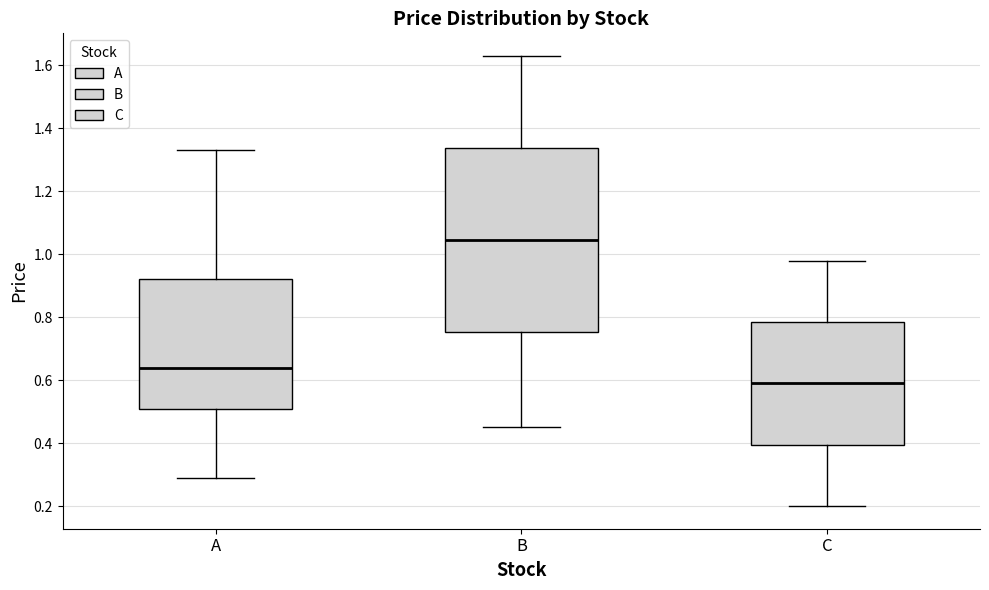

Comparing the boxes themselves (not the whiskers), which one is the tallest?

B